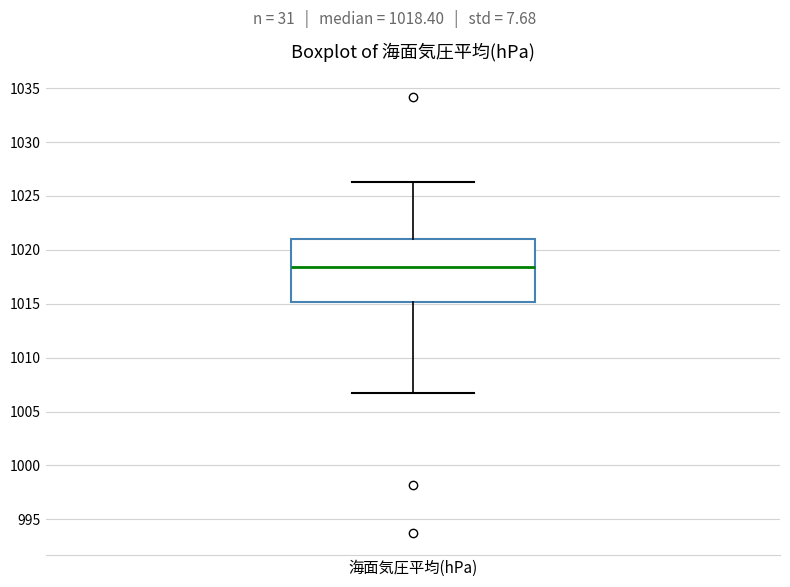

Transcribe this box plot: give where the median line is, the range the box spans, and where the two whiskers end, as read against the y-axis. The values are not printed on the chart, so give them approximately, as read against the axis.

median 1018.5, box 1015.0 to 1021.0, whiskers 1006.5 to 1026.5